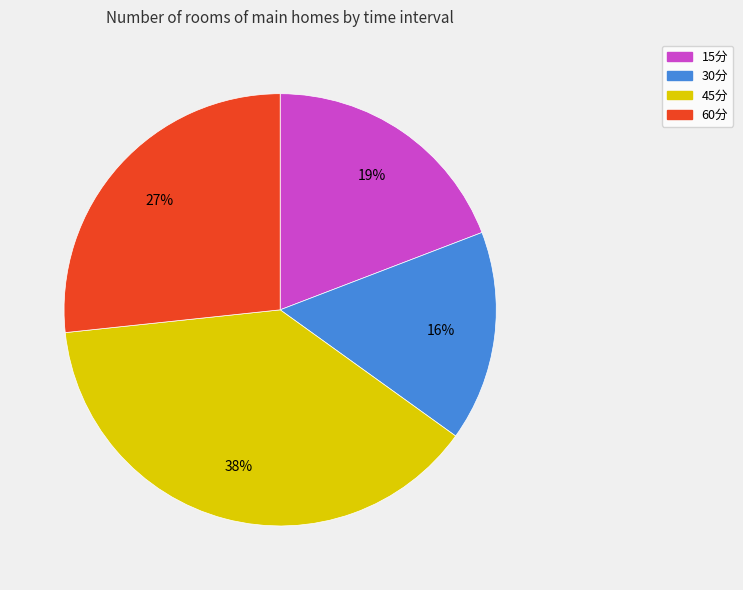

Rank the categories by value from lowest to highest.

30分, 15分, 60分, 45分